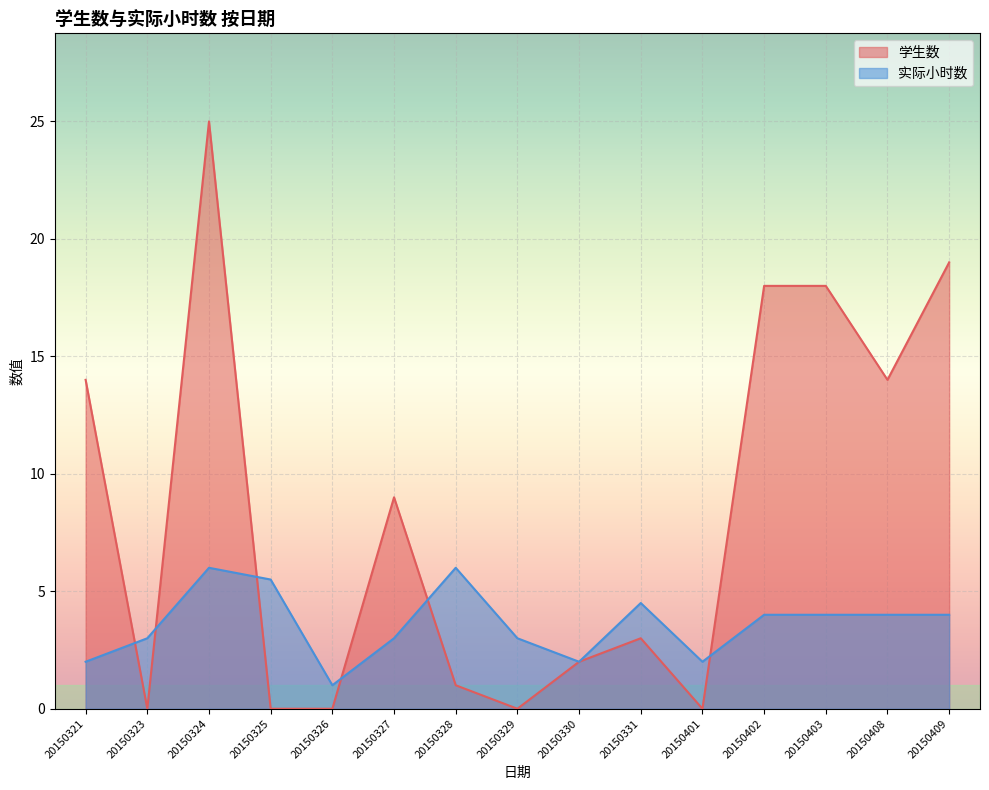

Is it true that 学生数 equals 30.7 at 20150402?

False